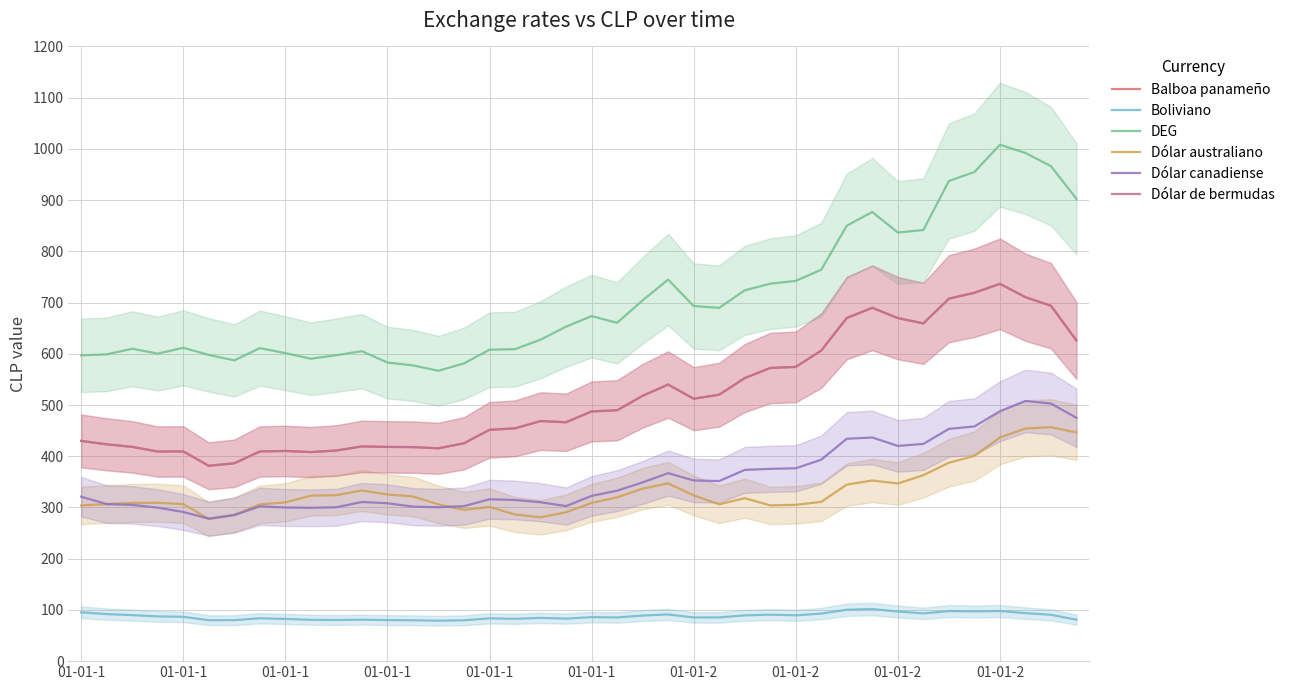

Reading left to right, transcribe all the data shown in this chart.

Balboa panameño: 429.9	423.3	418.3	409.2	409.4	381.3	386.3	409.3	410.3	408.1	411.2	419.1	418.2	417.8	415.5	425.3	451.6	454.4	468.6	466.3	487.5	489.7	518.0	540.0	512.3	520.1	552.5	572.3	574.4	606.4	669.8	689.8	669.7	659.4	707.6	719.1	736.6	710.5	693.8	625.8
Boliviano: 95.3	91.8	89.8	87.3	86.5	79.9	80.0	83.7	82.4	80.7	80.3	80.9	80.2	79.8	78.9	79.8	83.5	82.7	84.4	83.0	85.9	85.3	89.0	91.2	85.3	85.4	89.3	90.8	89.4	92.8	100.4	101.7	96.9	93.2	97.7	97.1	97.9	93.7	90.5	80.8
DEG: 596.9	598.9	609.8	600.4	611.7	597.8	587.1	611.0	601.4	590.3	597.3	605.1	582.9	577.3	566.9	581.3	608.0	609.1	627.5	653.0	673.6	660.4	704.4	744.9	693.2	689.7	723.9	736.9	742.3	764.1	850.1	876.8	836.7	841.6	937.3	954.9	1008.1	992.0	966.2	902.6
Dólar australiano: 304.0	306.6	308.8	309.2	306.5	277.4	285.6	306.0	309.9	323.0	324.0	333.2	325.3	321.5	306.0	295.3	300.9	286.3	280.8	290.7	308.9	319.8	336.8	347.1	323.5	306.1	318.1	304.1	305.1	310.9	344.6	352.6	346.8	363.1	387.3	400.6	436.5	454.2	456.6	446.6
Dólar canadiense: 321.0	306.6	305.0	299.7	291.2	278.3	285.1	302.2	299.9	299.4	300.4	310.7	308.2	301.7	300.4	302.6	316.0	314.7	310.2	302.7	322.6	332.7	348.9	367.0	352.7	351.6	373.3	375.4	376.5	393.4	434.1	436.6	420.2	424.0	453.4	458.1	487.8	507.9	502.9	475.1
Dólar de bermudas: 429.9	423.3	418.3	409.2	409.4	381.3	386.3	409.3	410.3	408.1	411.2	419.1	418.2	417.8	415.5	425.3	451.6	454.4	468.6	466.3	487.5	489.7	518.0	540.0	512.3	520.1	552.5	572.3	574.4	606.4	669.8	689.8	669.7	659.4	707.6	719.1	736.6	710.5	693.8	625.8